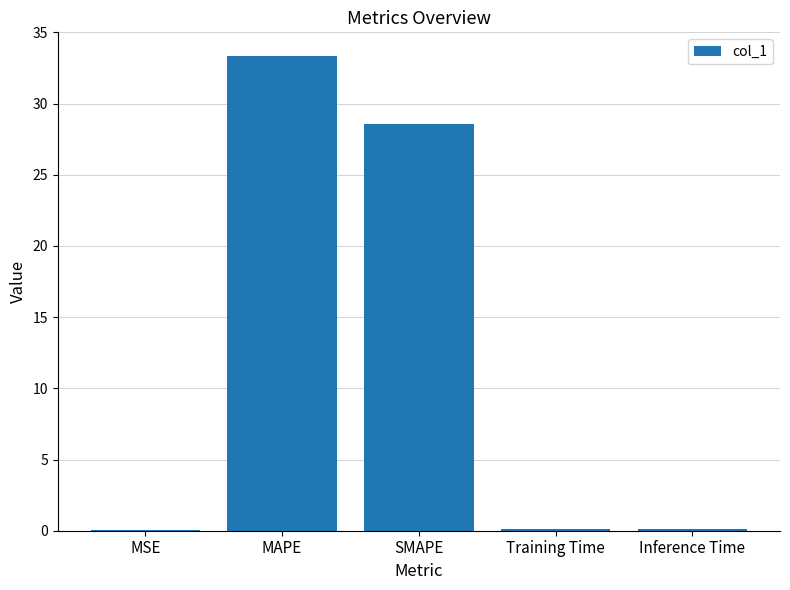

True or false: the data shows 0.0 at MSE.

True